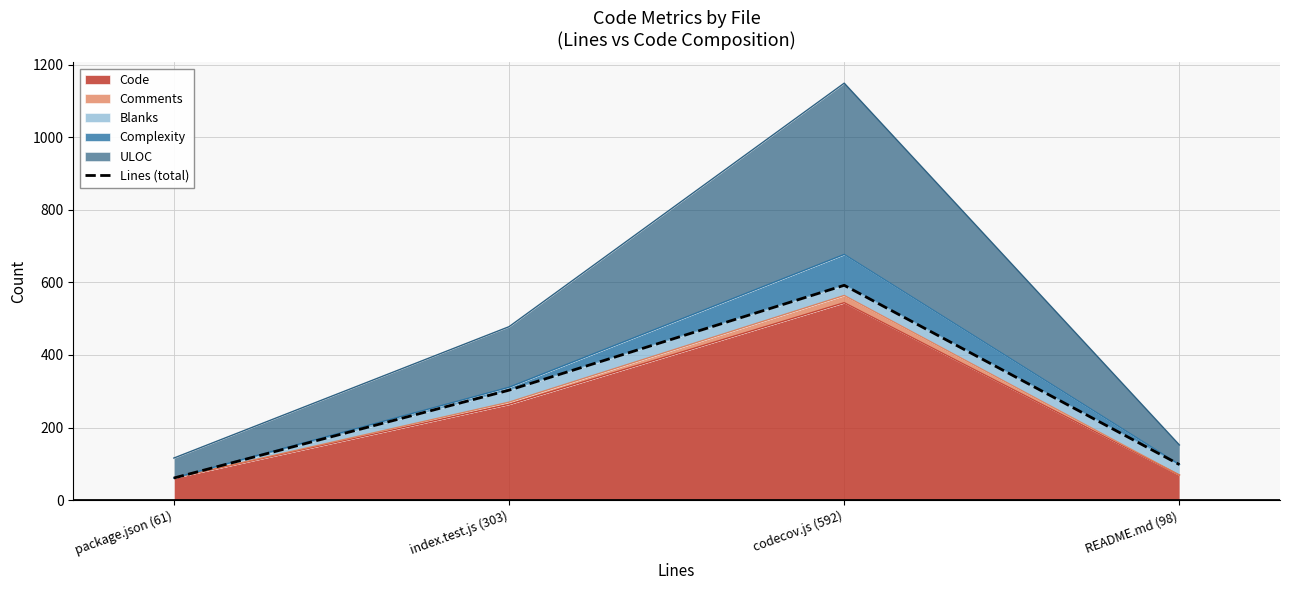

At which category does the chart reach its minimum across all series?

package.json (61)